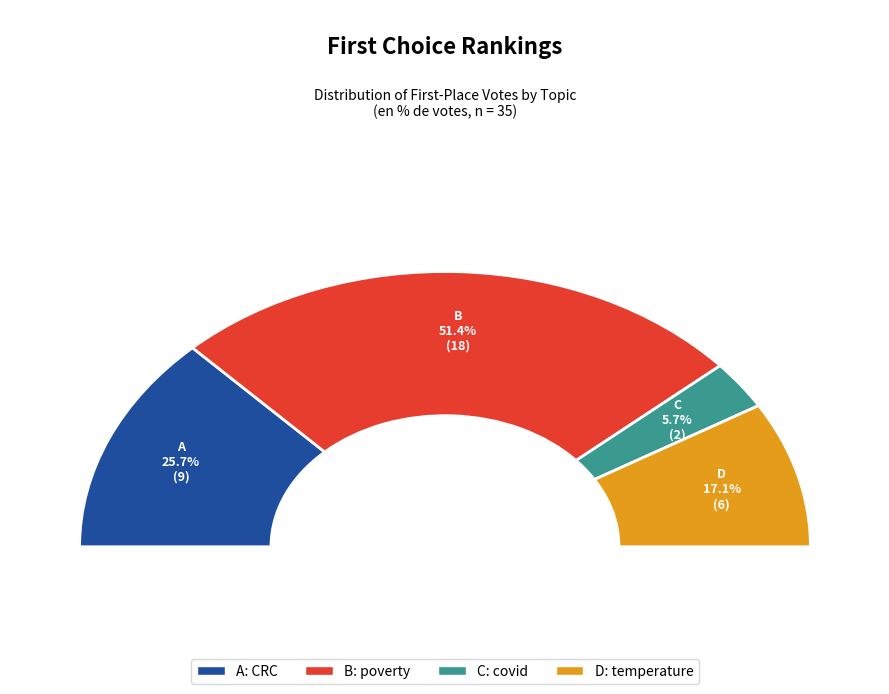

Which has a higher value, A: CRC or B: poverty?

B: poverty